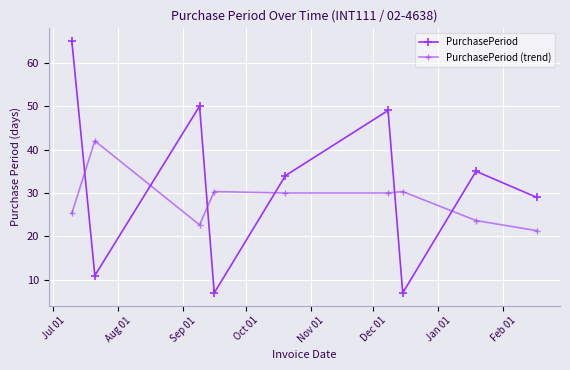

Which category has the highest value across all series?

Jul 01